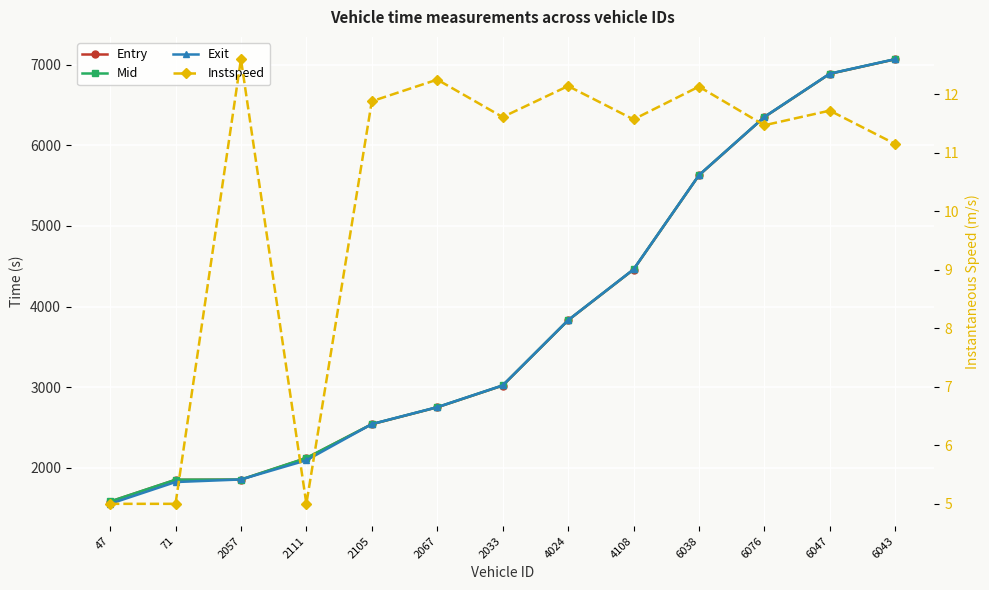

At which category does the chart reach its peak across all series?

6043